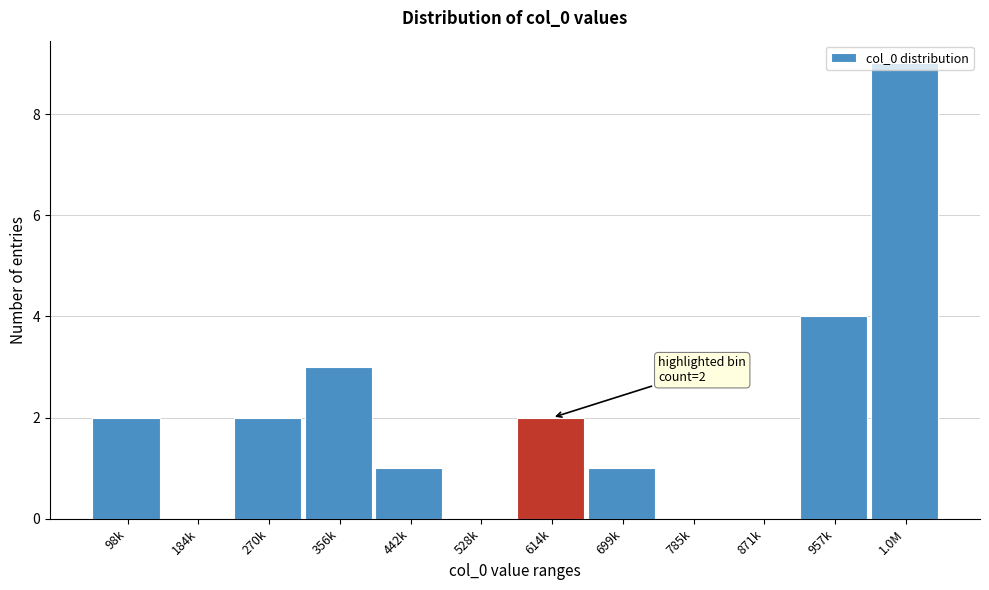

Which label corresponds to the largest value in the chart?

1.0M